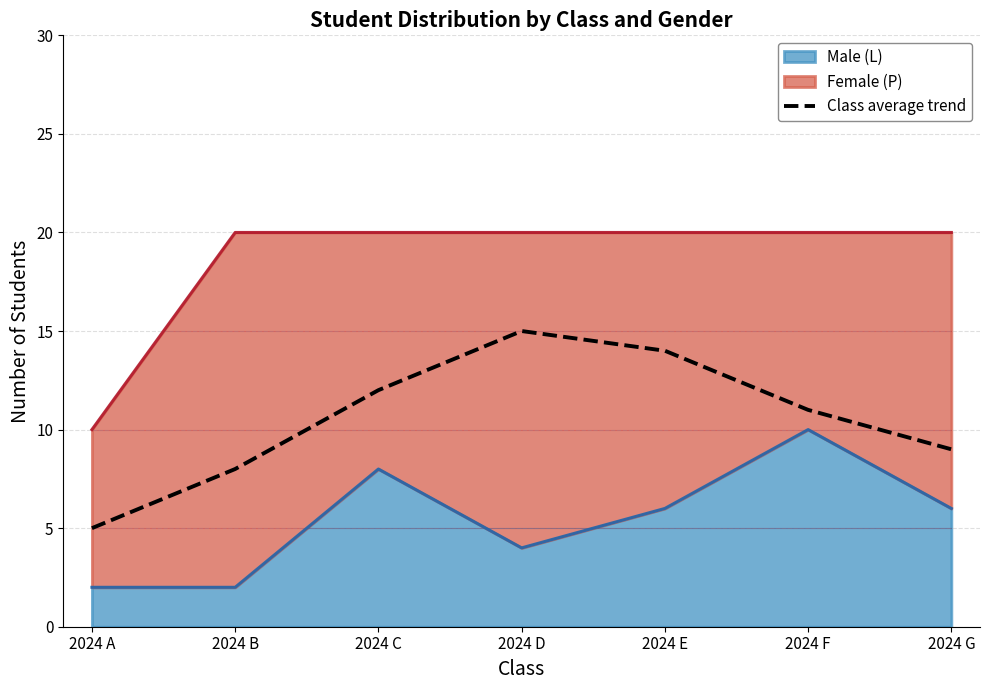

List the labels in order of value, smallest first.

2024 A, 2024 B, 2024 G, 2024 F, 2024 C, 2024 E, 2024 D